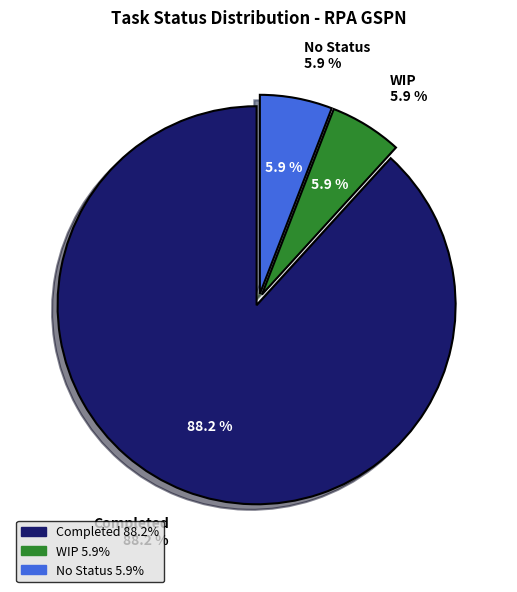

How many slices are in this pie chart?

3